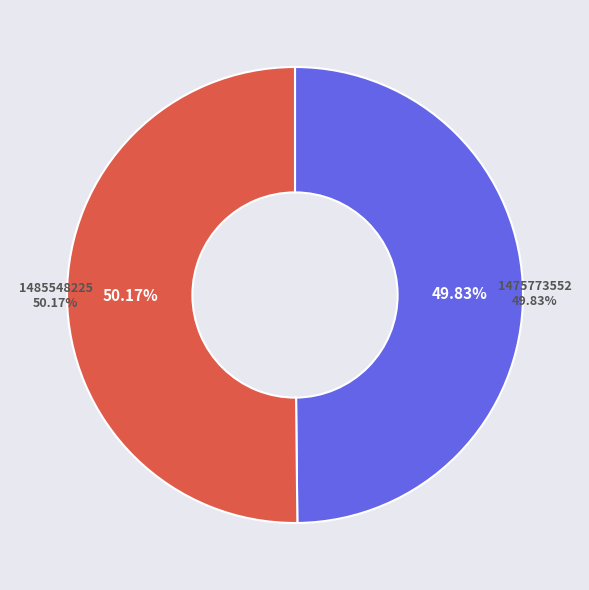

To the nearest percent, what is the combined percentage of 1475773552 and 1485548225?

100%